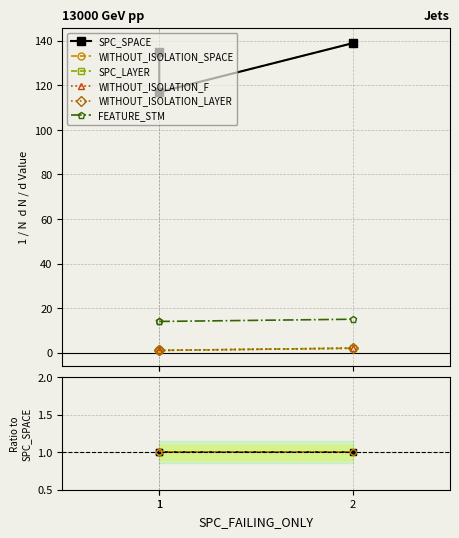

What is the value of the WITHOUT_ISOLATION_SPACE point at the 2nd from the left?

1.0